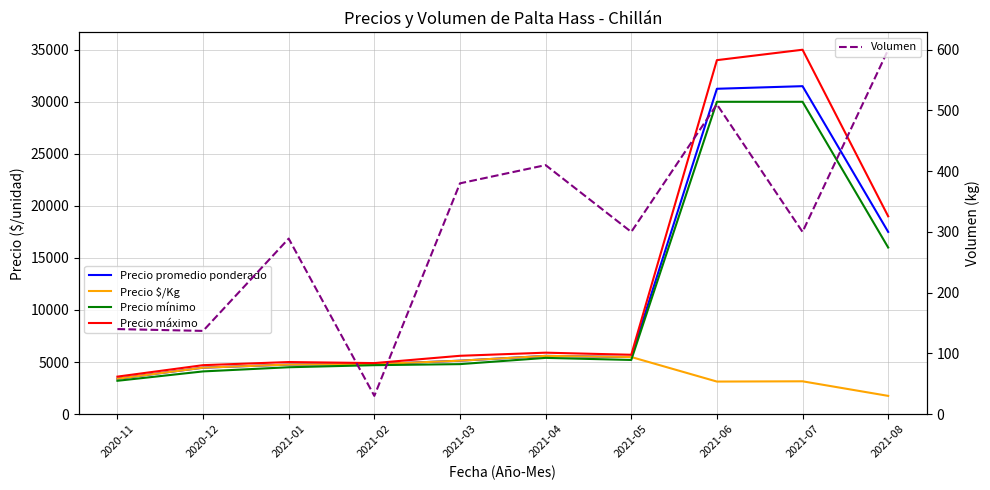

Which category has the lowest value in the Precio promedio ponderado series?

2020-11